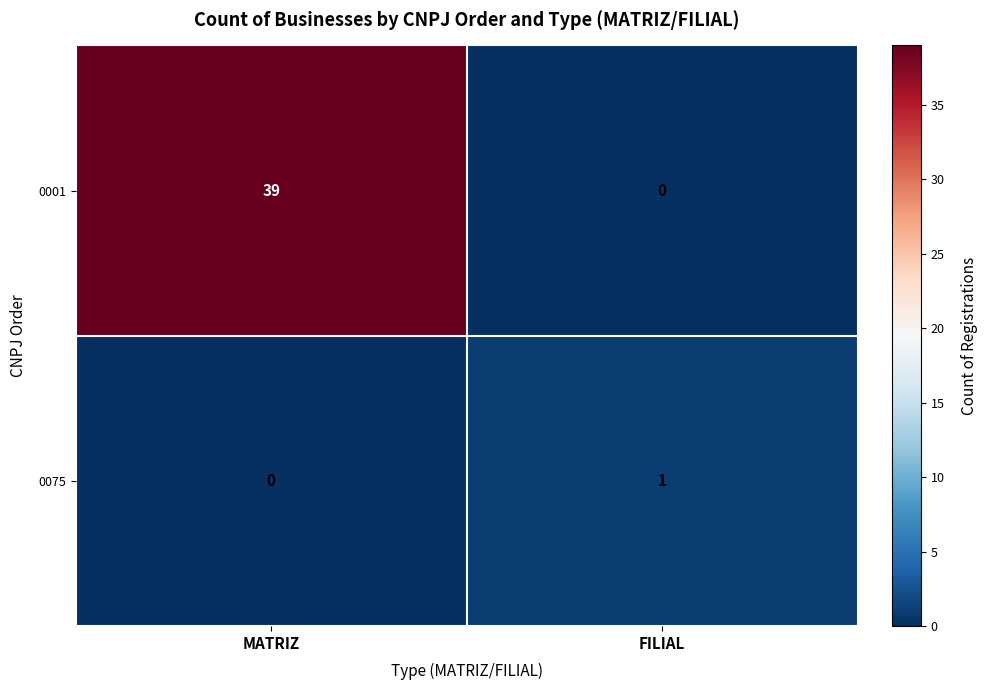

Reading left to right, list all the values displayed in this chart.

0001: MATRIZ=39	FILIAL=0
0075: MATRIZ=0	FILIAL=1